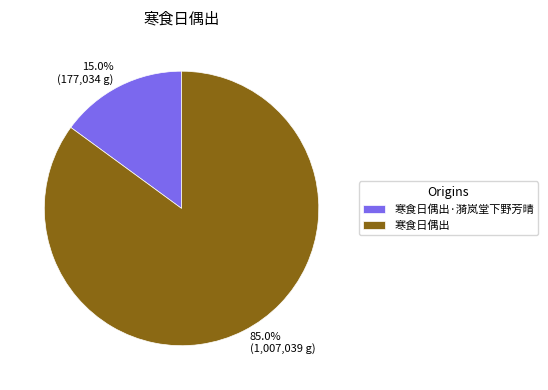

Do 寒食日偶出·漪岚堂下野芳晴 and 寒食日偶出 together represent more than half of the pie?

Yes